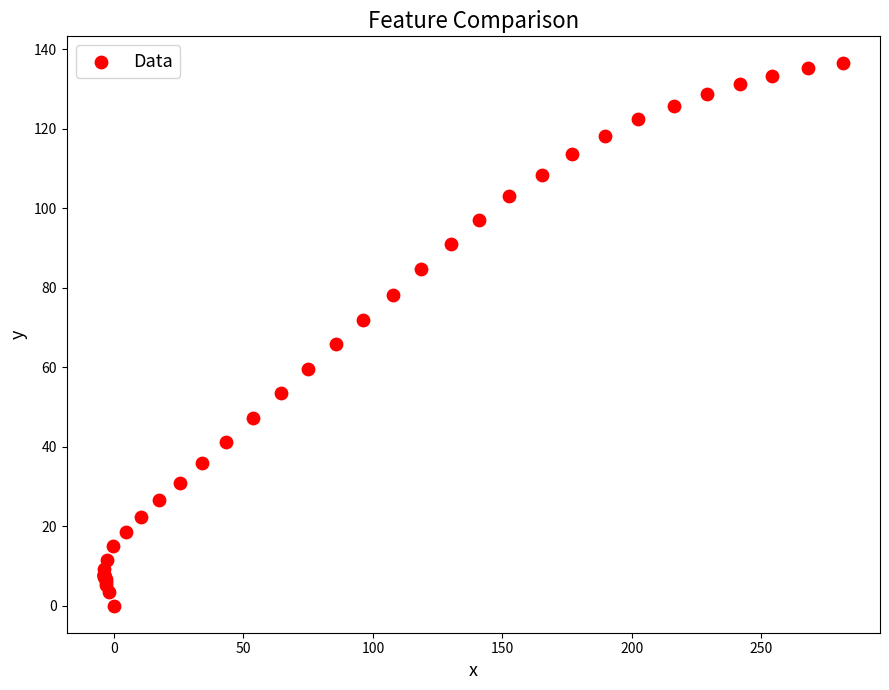

What Y value in the scatter plot is closest to 68?

65.7